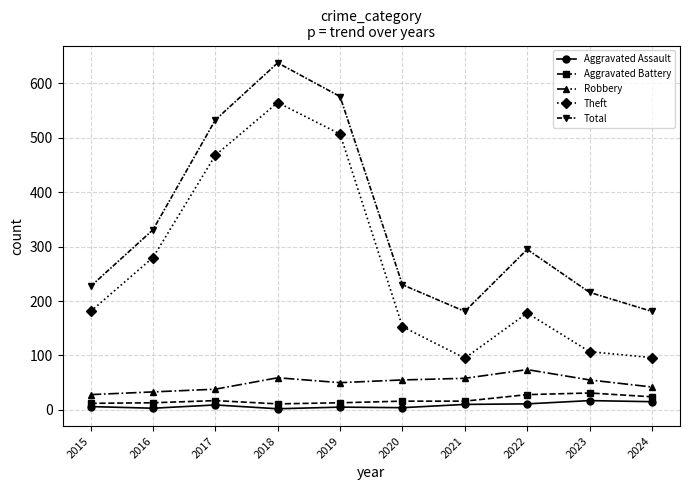

At which category does the chart reach its peak across all series?

2018